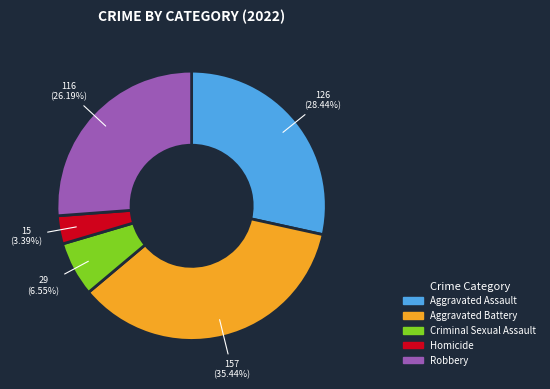

Approximately how many times larger is the value at Aggravated Battery compared to Robbery?

1.4